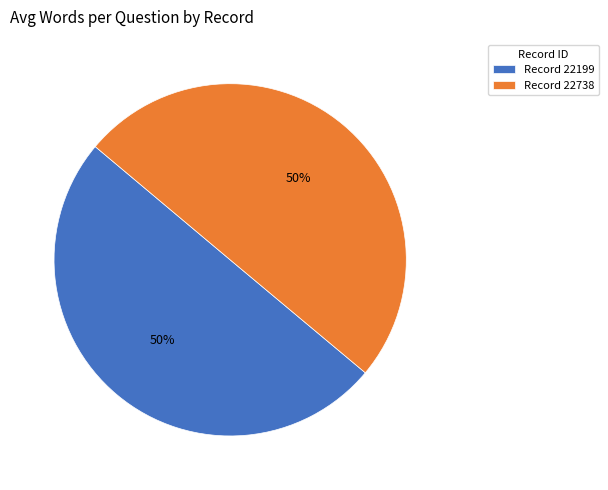

What is the ratio of the value at Record 22738 to the value at Record 22199?

1.0